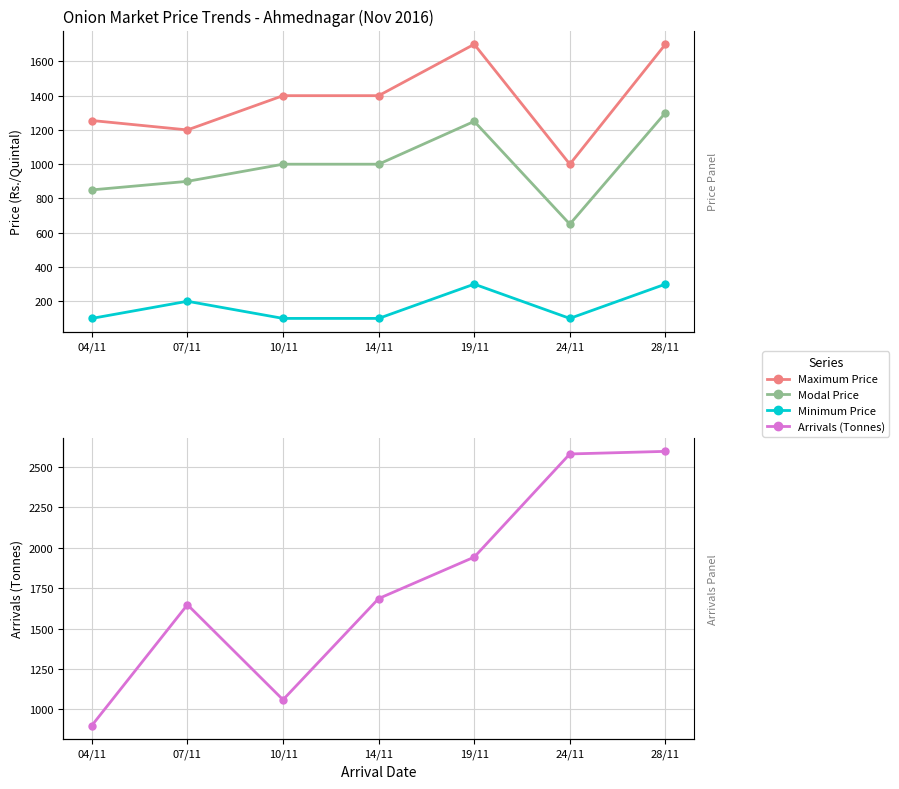

True or false: Modal Price has more than 0 points higher than both neighbors.

True